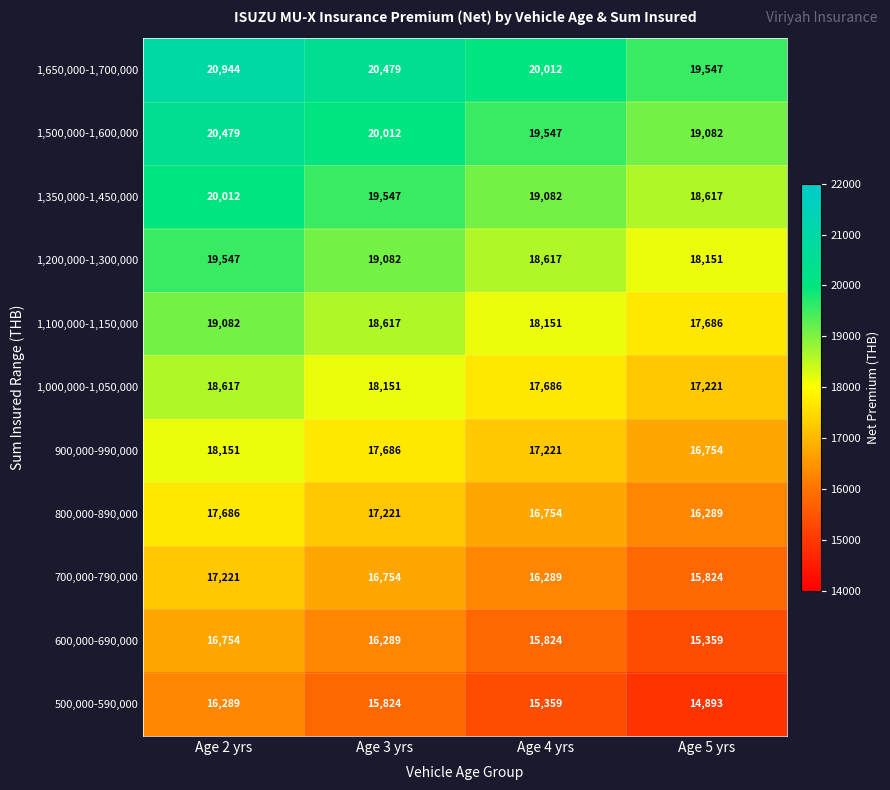

What is the spread (max minus min) of values at Age 4 yrs?

4653